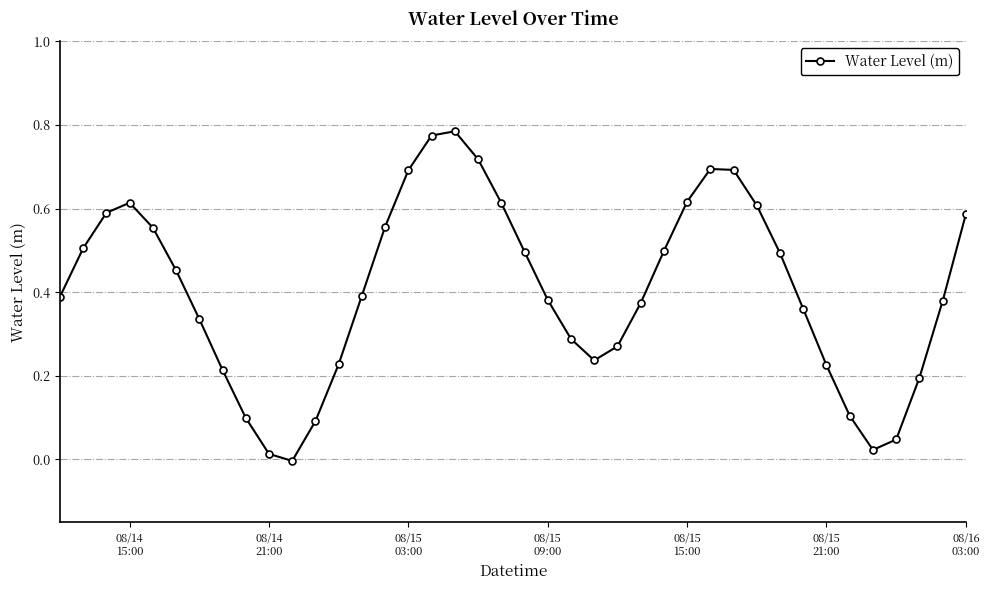

How many data points does each series have?

40